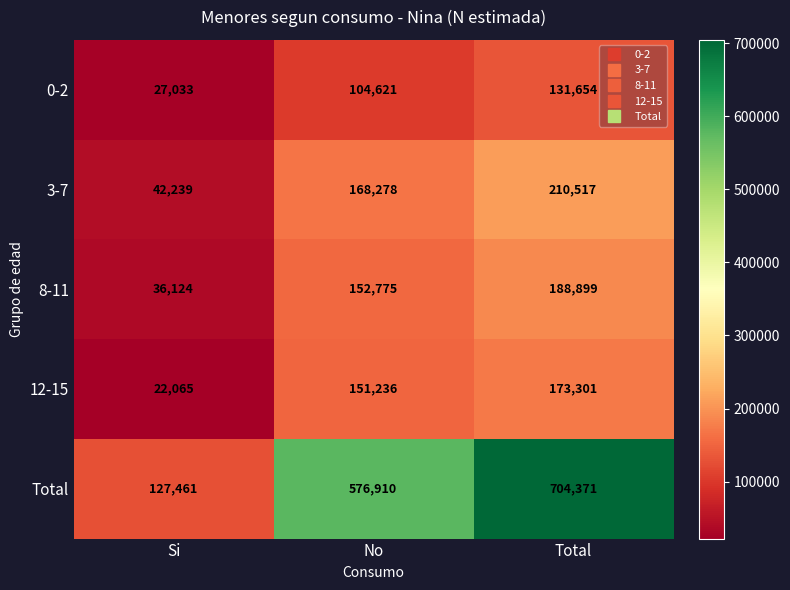

List the series in order of their peak value, lowest first.

0-2, 12-15, 8-11, 3-7, Total